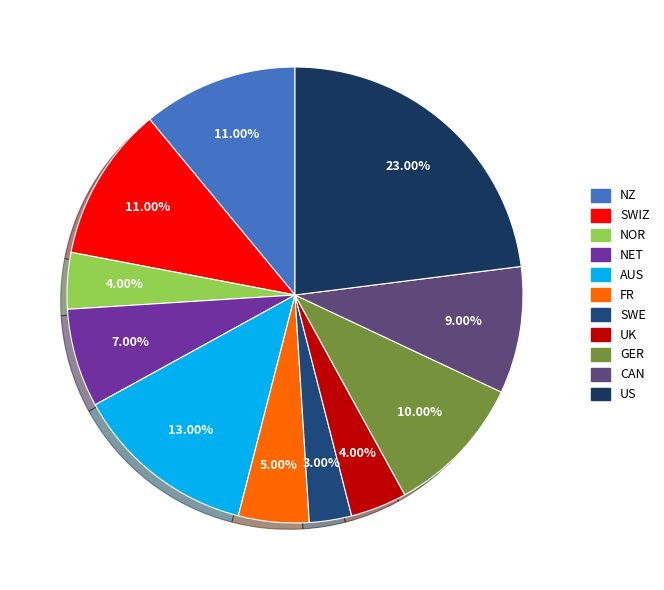

True or false: SWE accounts for 10% of the total.

False